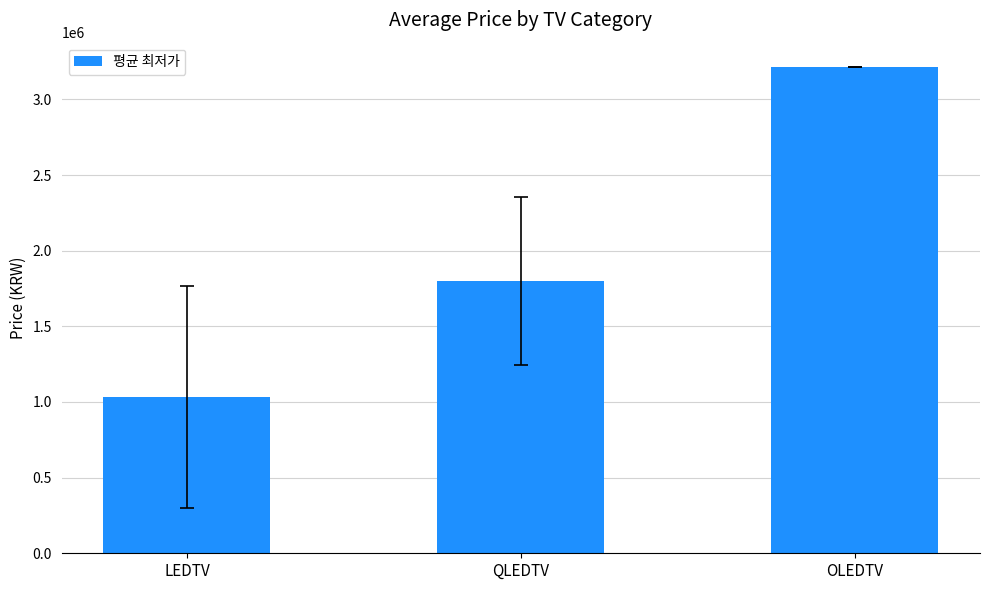

How many values exceed 1802113?

2